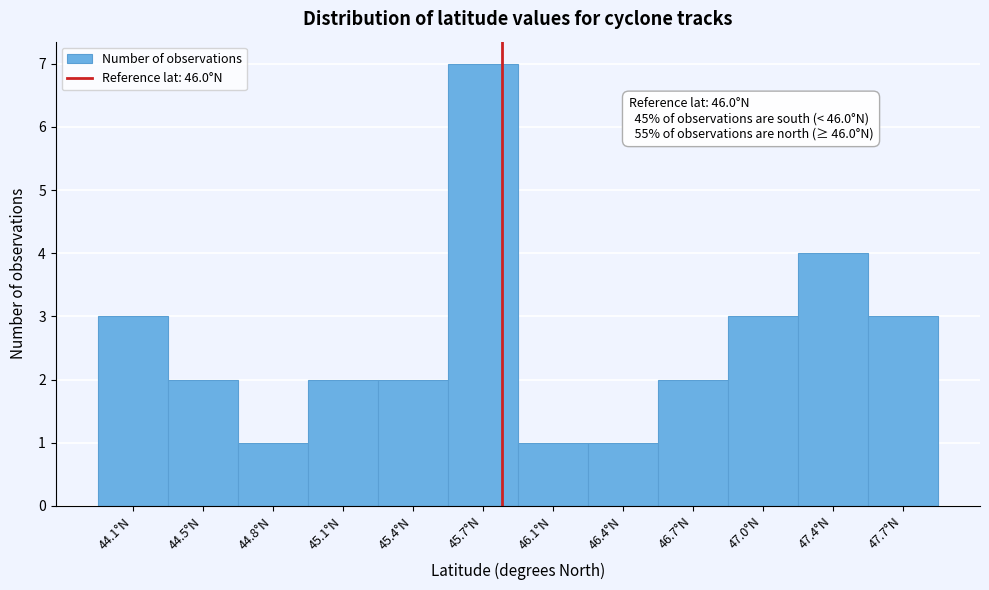

Reading left to right, list all the values displayed in this chart.

44.1°N=3	44.5°N=2	44.8°N=1	45.1°N=2	45.4°N=2	45.7°N=7	46.1°N=1	46.4°N=1	46.7°N=2	47.0°N=3	47.4°N=4	47.7°N=3